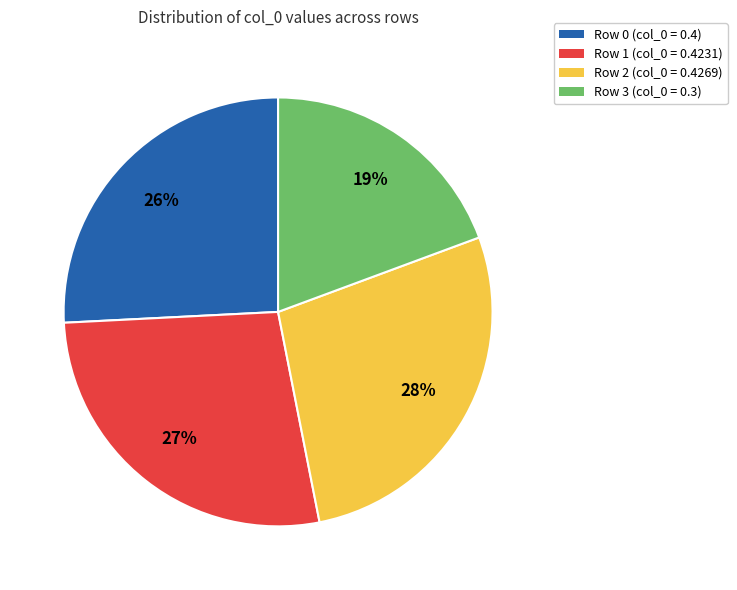

Between Row 1 (col_0 = 0.4231) and Row 0 (col_0 = 0.4), which is larger?

Row 1 (col_0 = 0.4231)